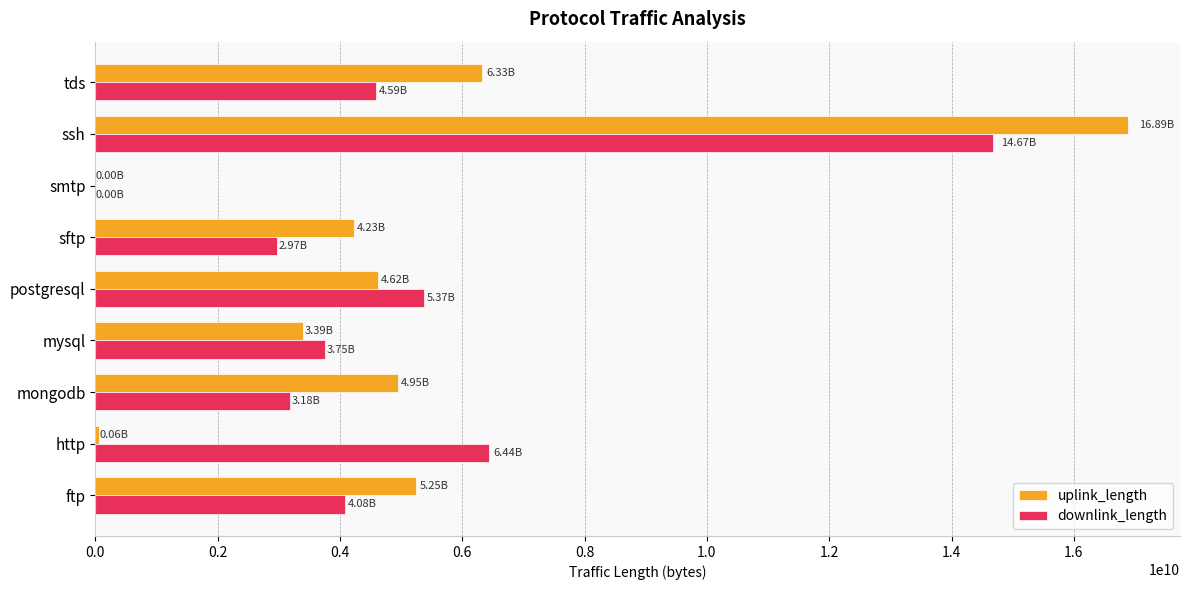

Which category has the highest value in the downlink_length series?

ssh